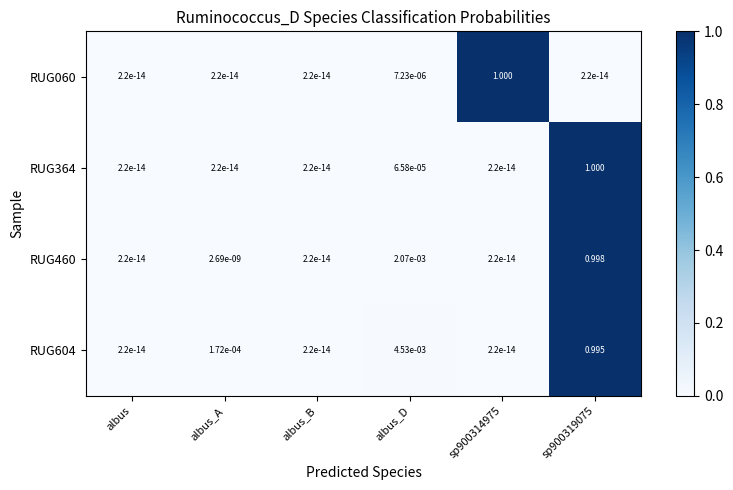

Is the value of RUG460 at sp900319075 greater than the value of RUG060 at albus_A?

Yes